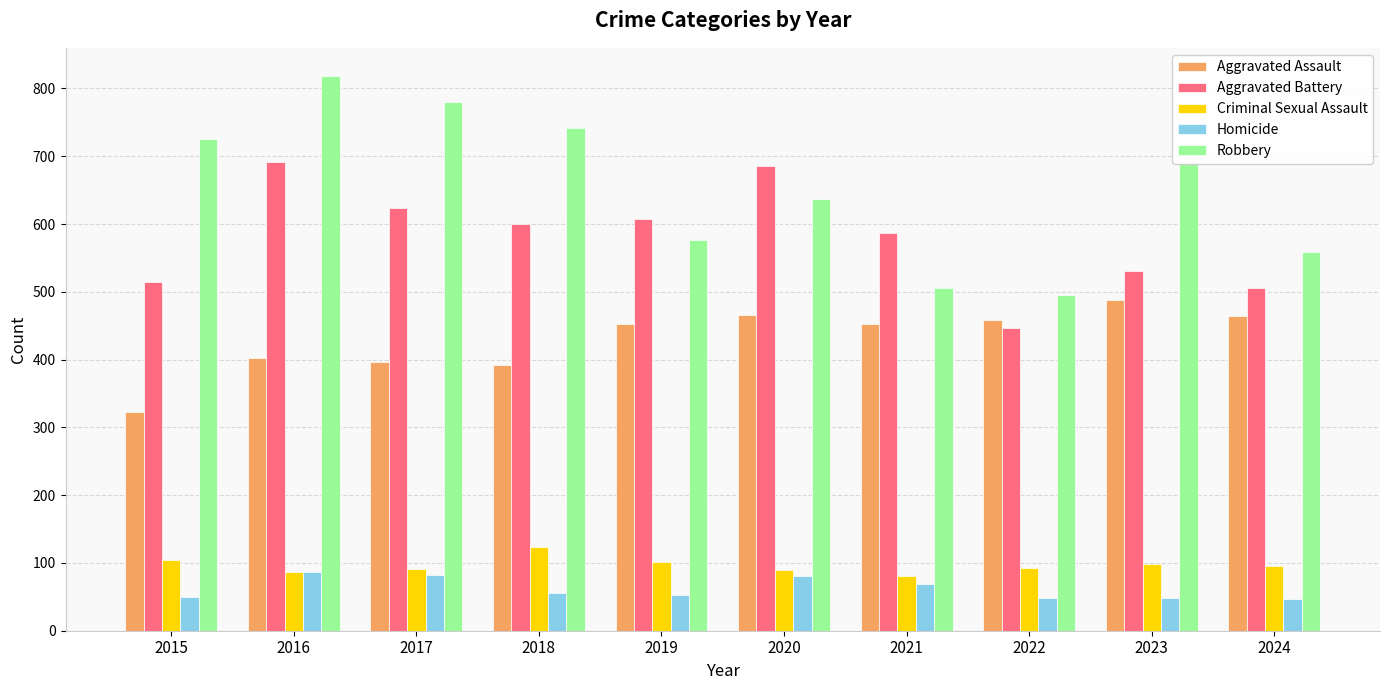

Rank the series by their maximum value, from highest to lowest.

Robbery, Aggravated Battery, Aggravated Assault, Criminal Sexual Assault, Homicide